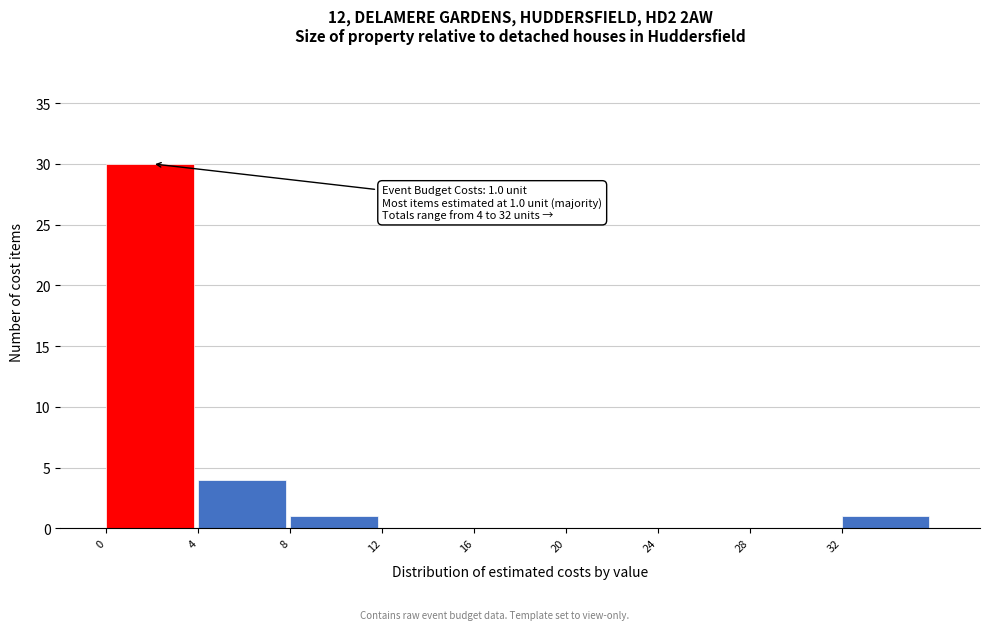

Over which range of the x-axis is the bar tallest?

0 to 4